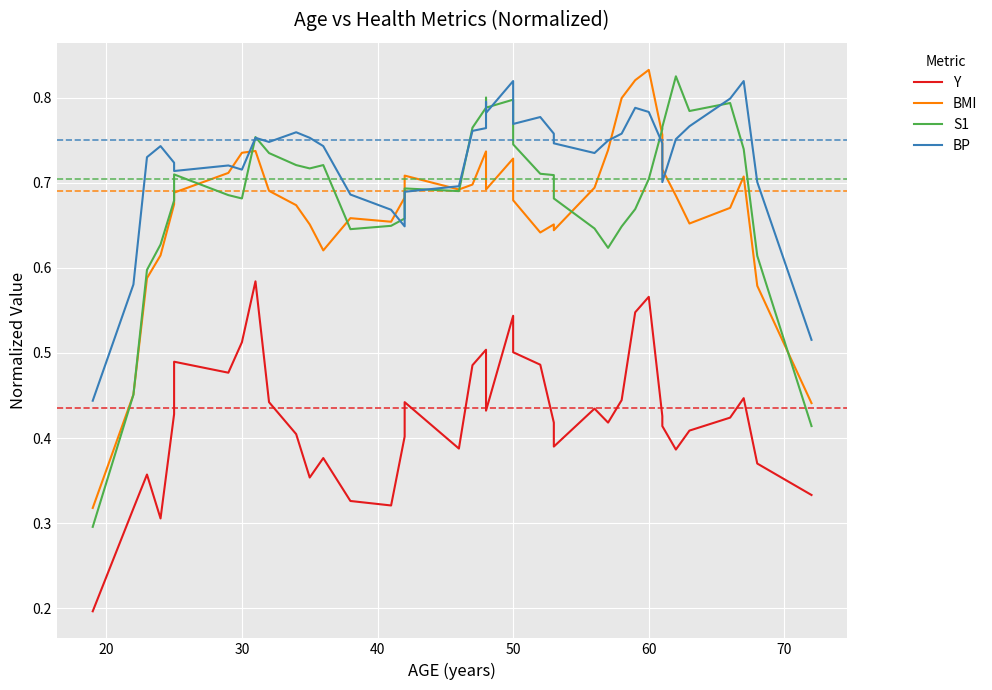

What is the average value of the S1 series?

0.7